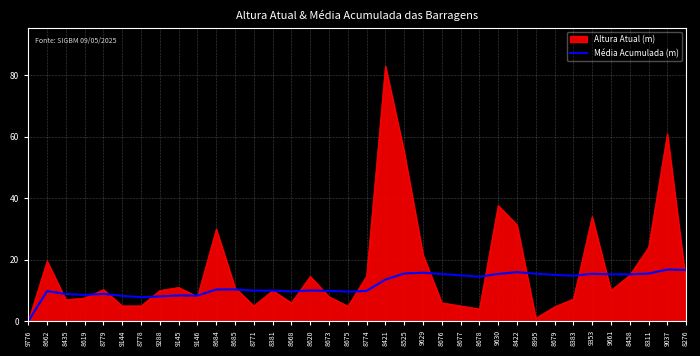

Which series has the largest total across all categories?

Altura Atual (m)